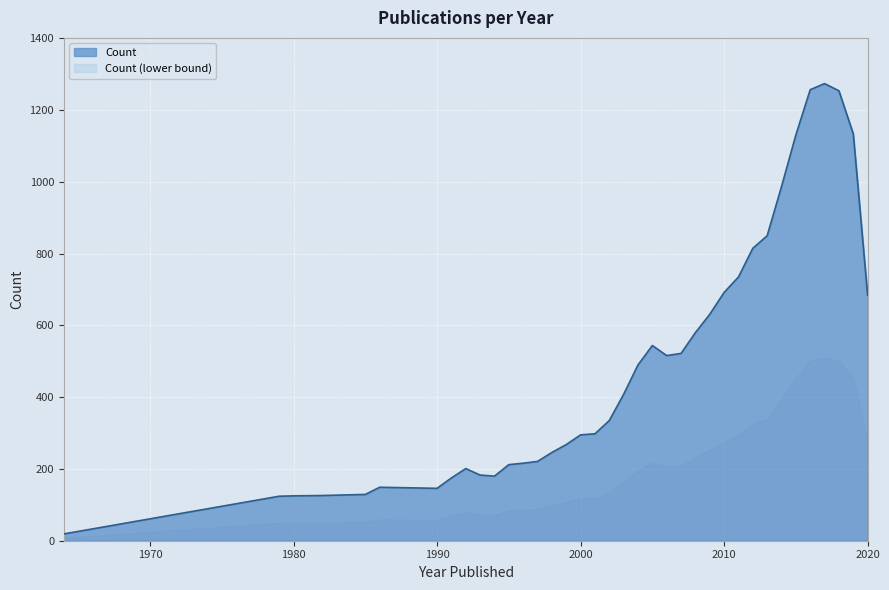

Where is the data nearest to the value 646?

2009